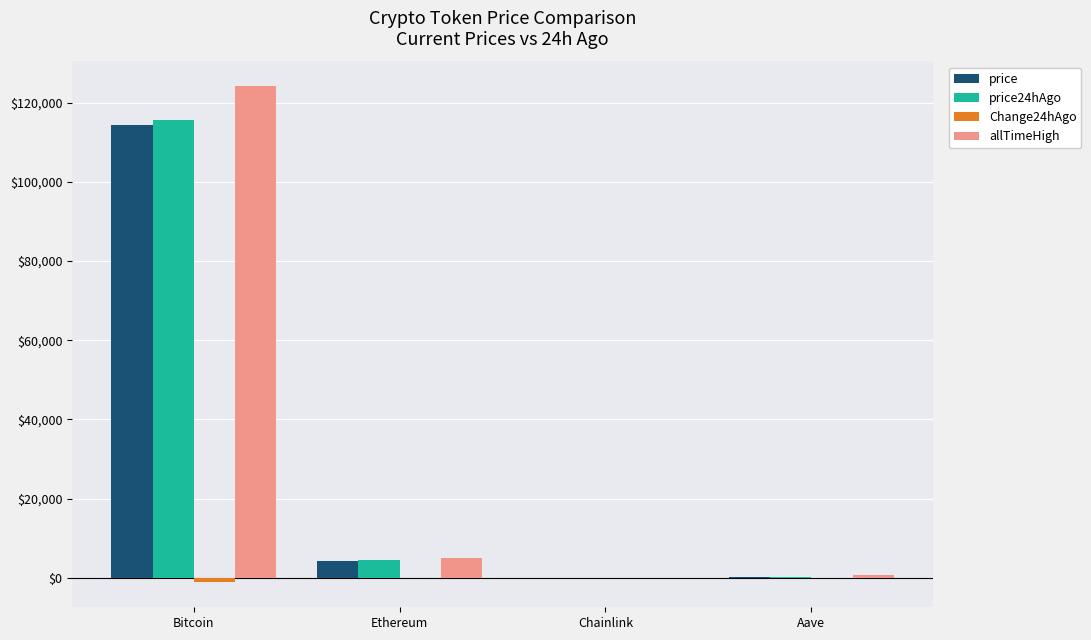

How many categories are shown in the chart?

4